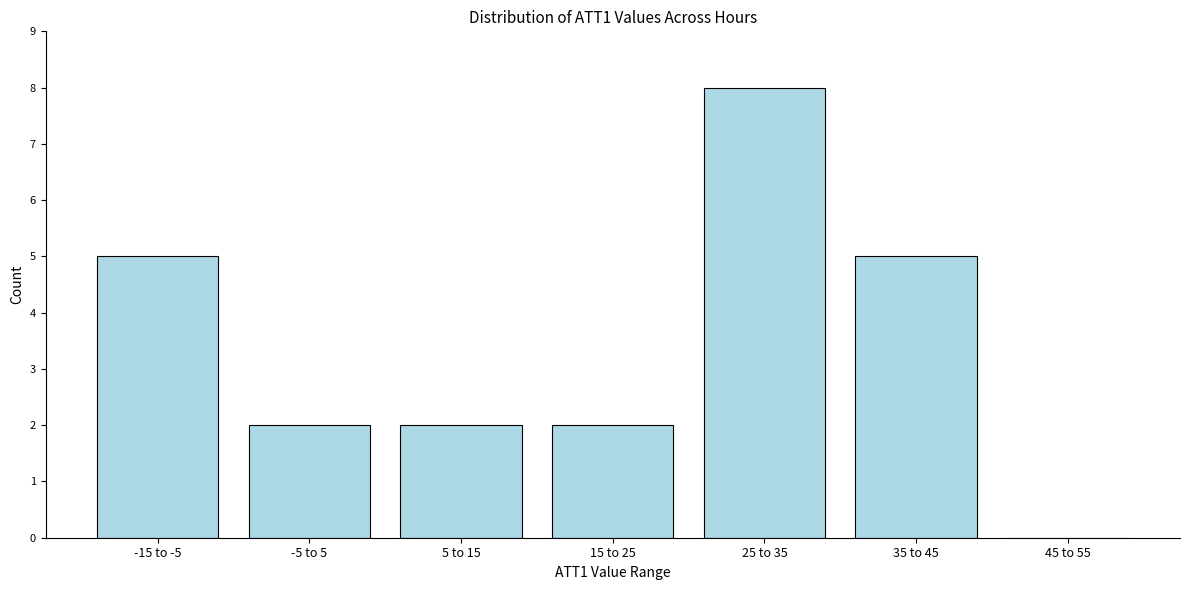

Reading left to right, what are all the values shown in this chart?

-15 to -5=5	-5 to 5=2	5 to 15=2	15 to 25=2	25 to 35=8	35 to 45=5	45 to 55=0